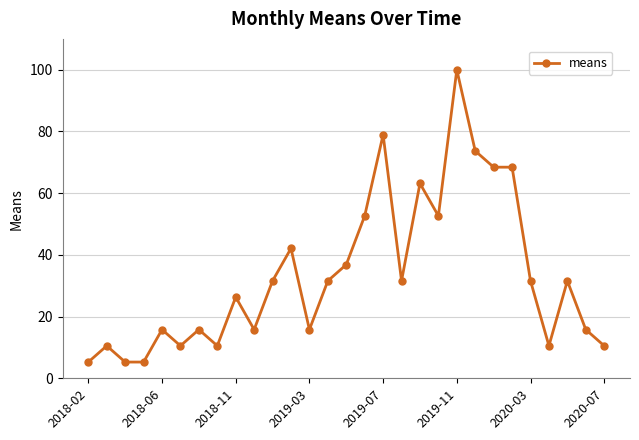

What is the value of the 13th point from the left?

15.8